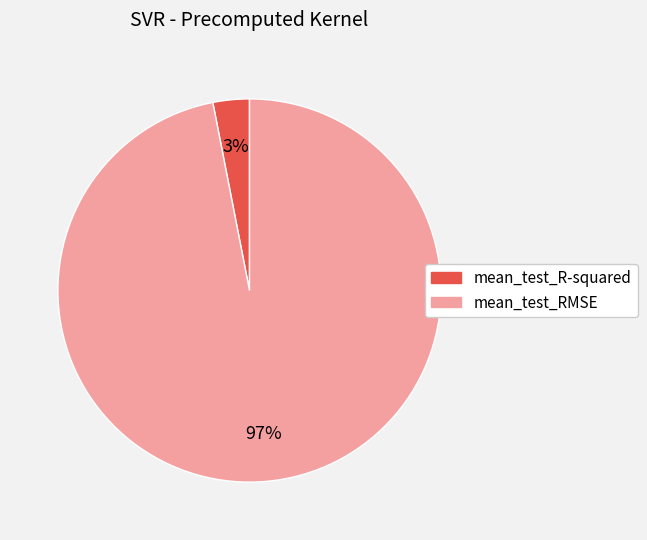

To the nearest percent, what portion does mean_test_R-squared represent?

3%